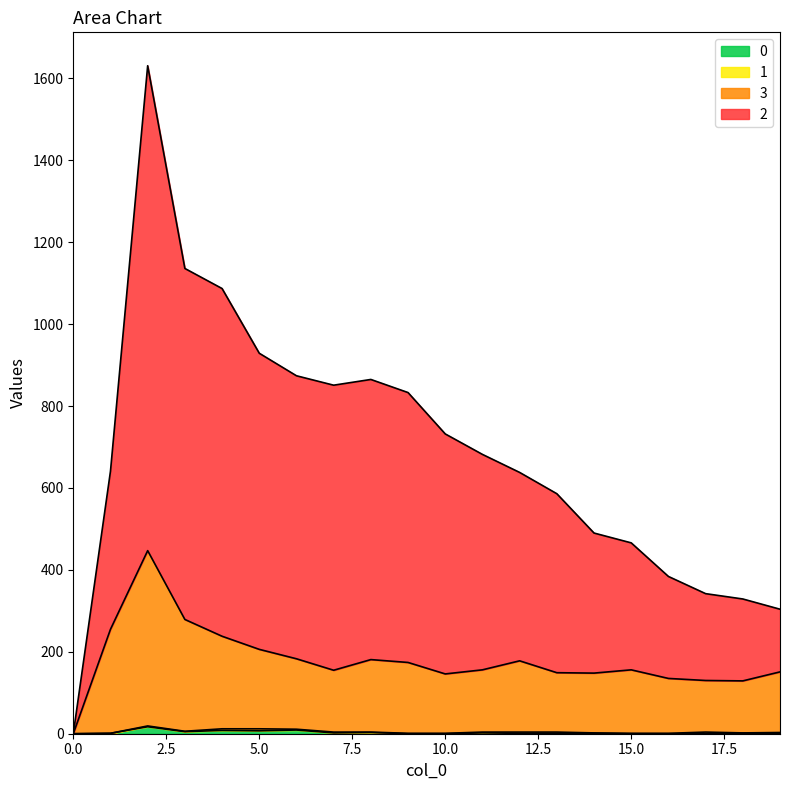

How many interior local valleys does the 0 series have?

3